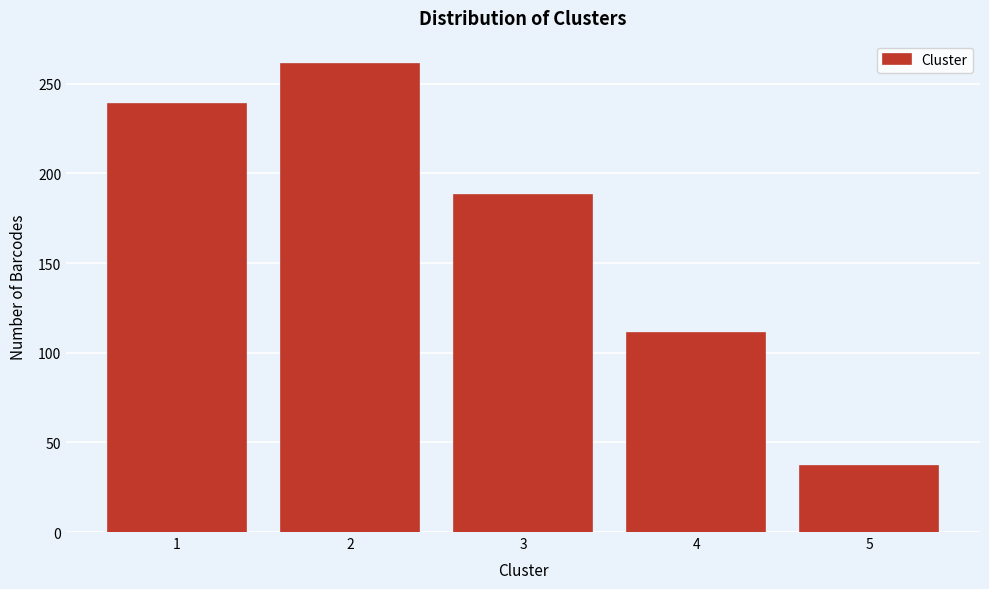

Reading left to right, what are all the values shown in this chart?

239	261	188	111	37